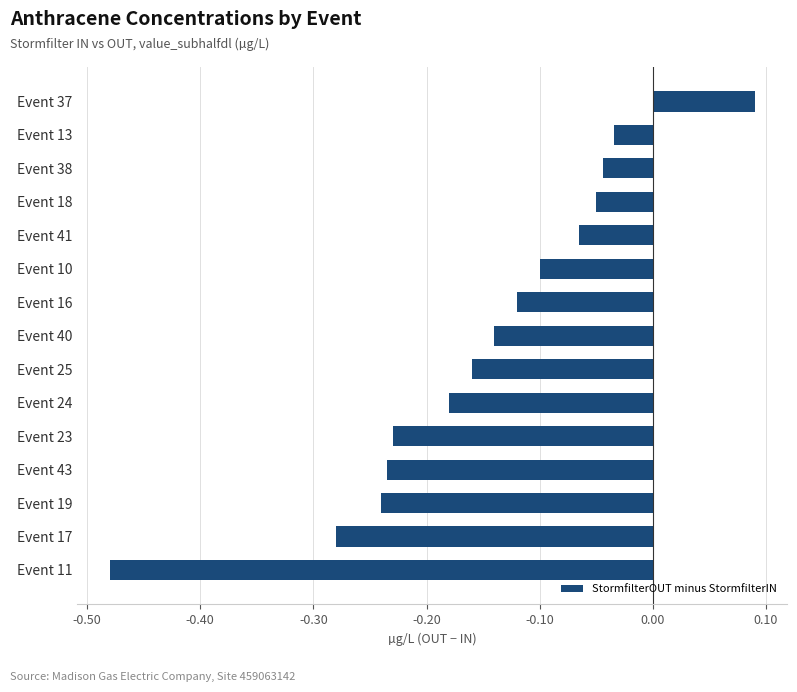

How many data points are less than 0?

14